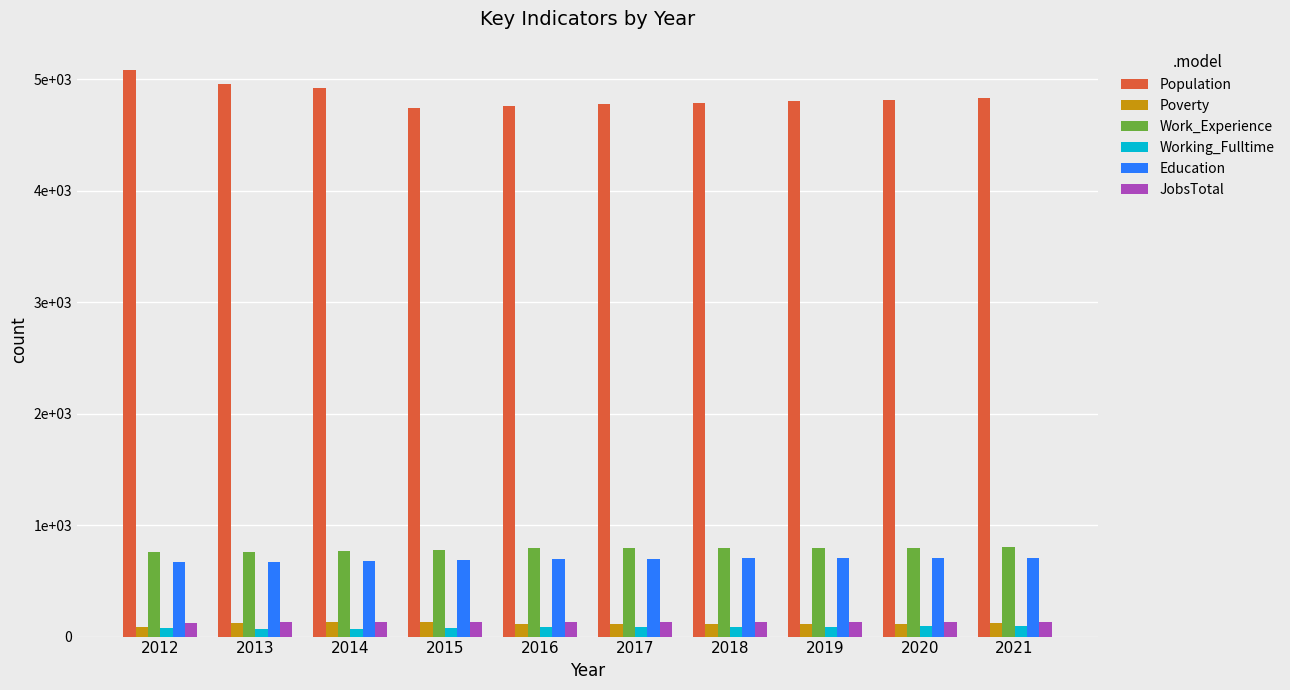

What is the average value of the Working_Fulltime series?

82